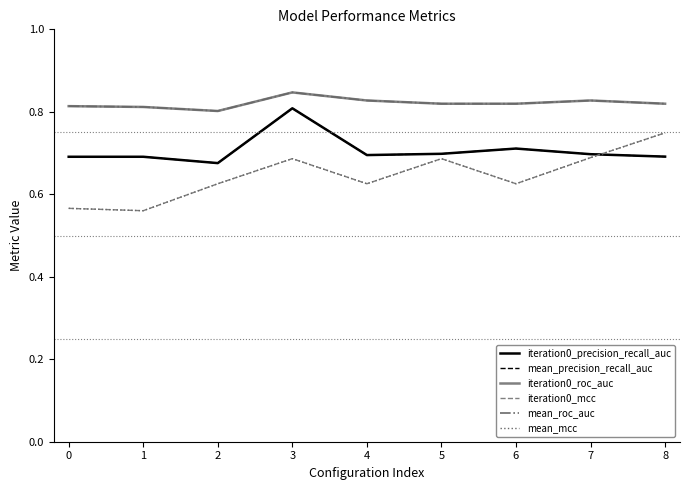

Count the mean_roc_auc values in the range 0 to 1.

9